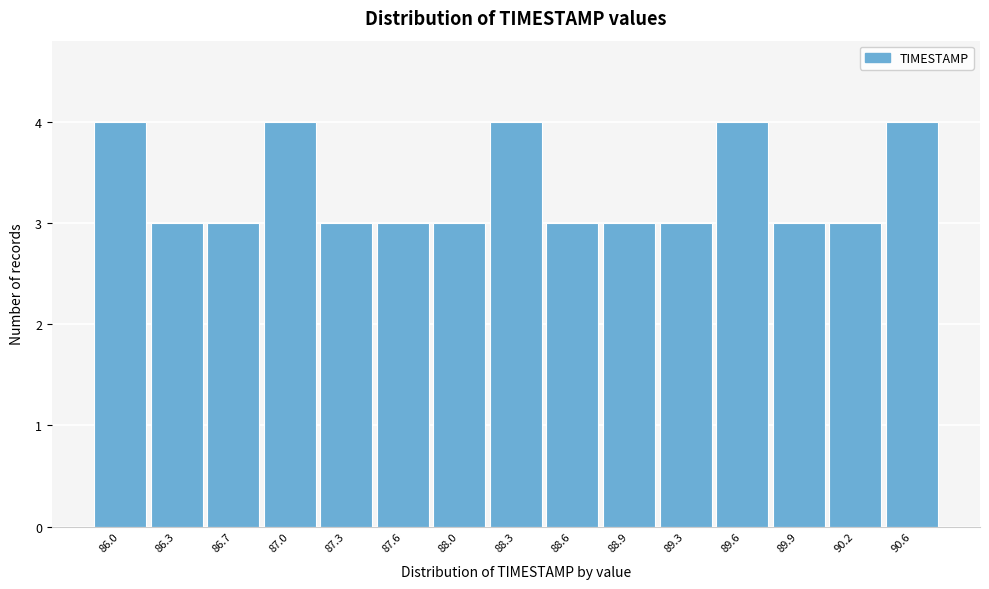

Reading left to right, list all the values displayed in this chart.

4	3	3	4	3	3	3	4	3	3	3	4	3	3	4